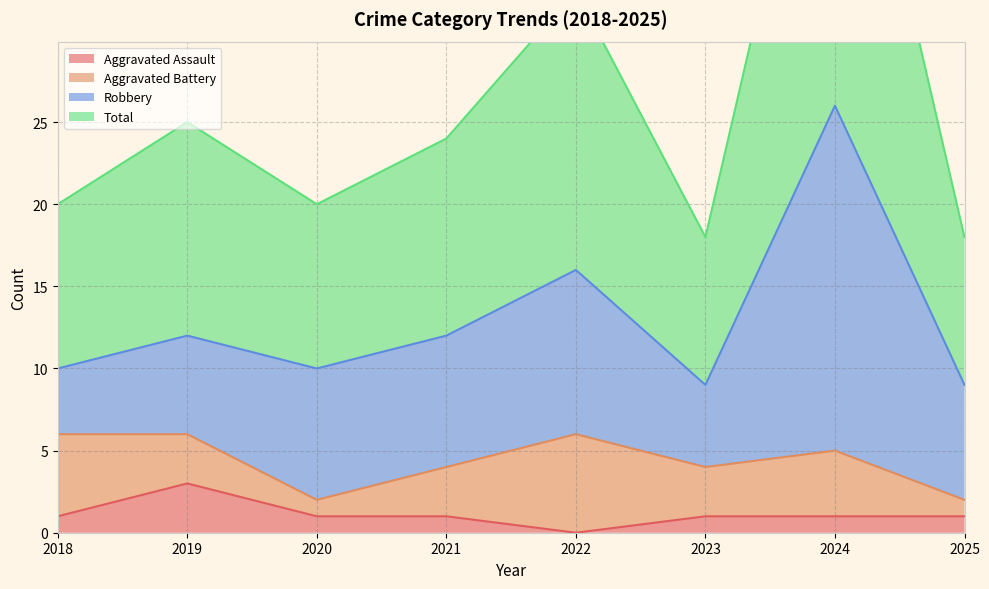

True or false: Total has more than 2 interior local peaks.

True